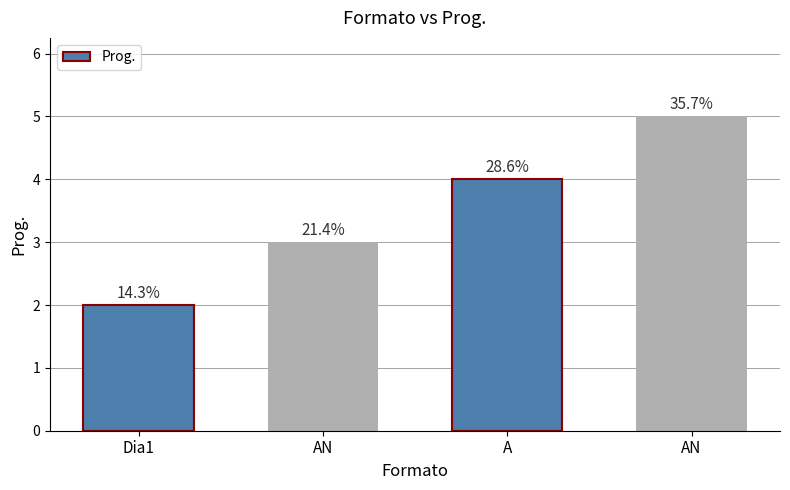

What is the smallest value displayed?

2